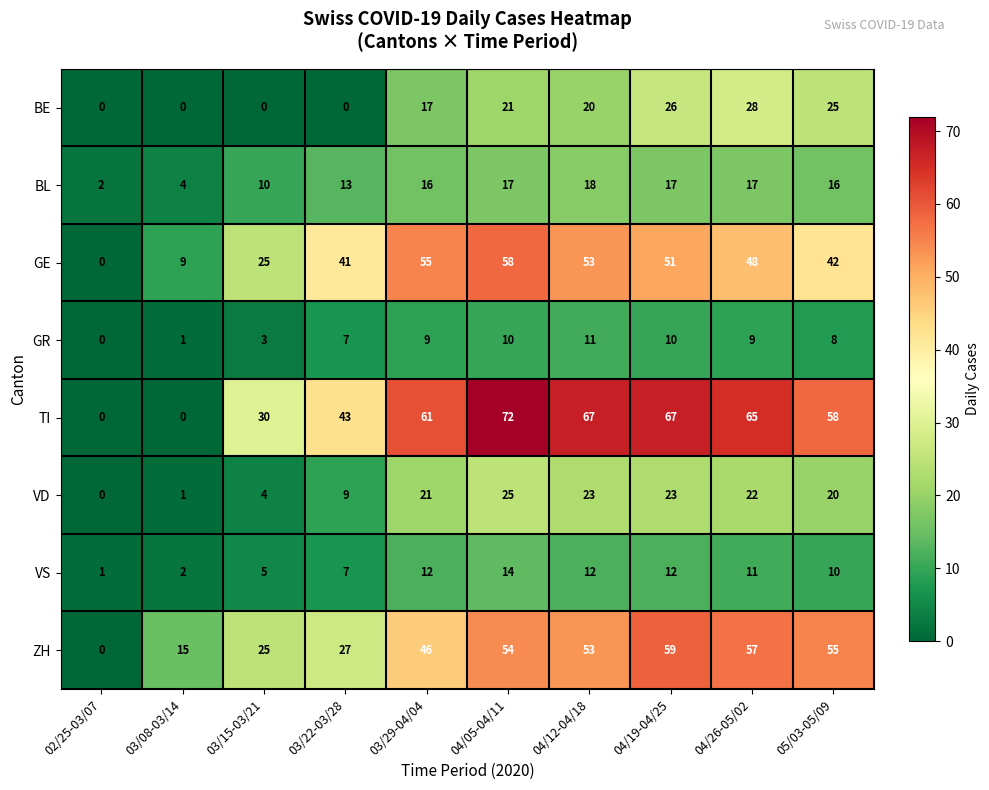

Which series has the widest spread of values?

TI